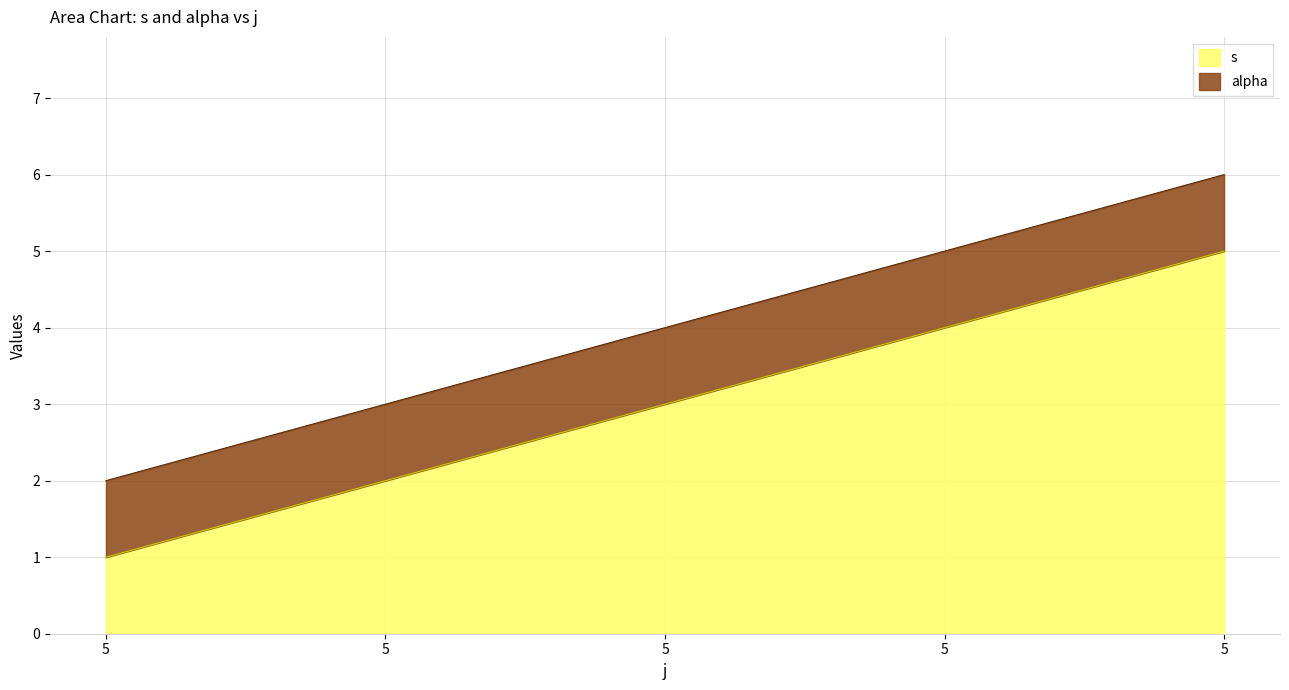

Does the chart display data point markers on the line(s)?

No